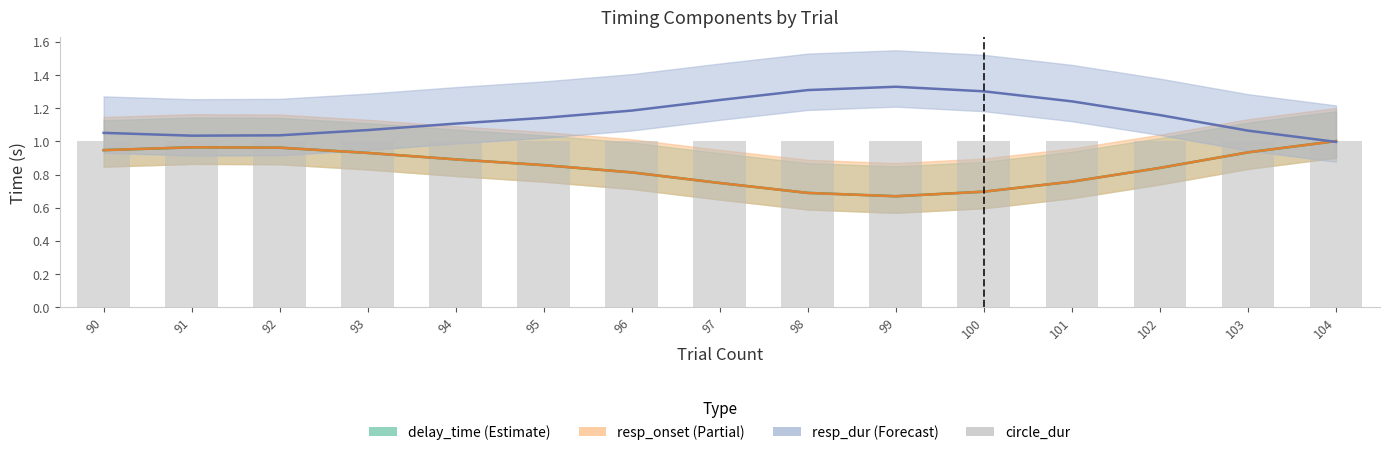

What value does the circle_dur series have at 91?

1.0